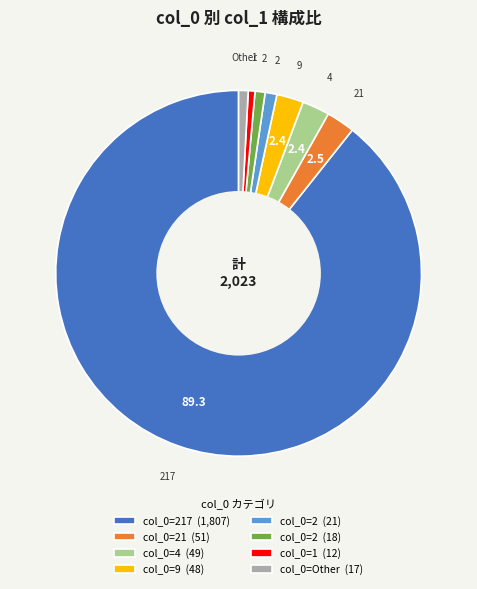

Which has a higher value, col_0=1 (12) or col_0=4 (49)?

col_0=4 (49)